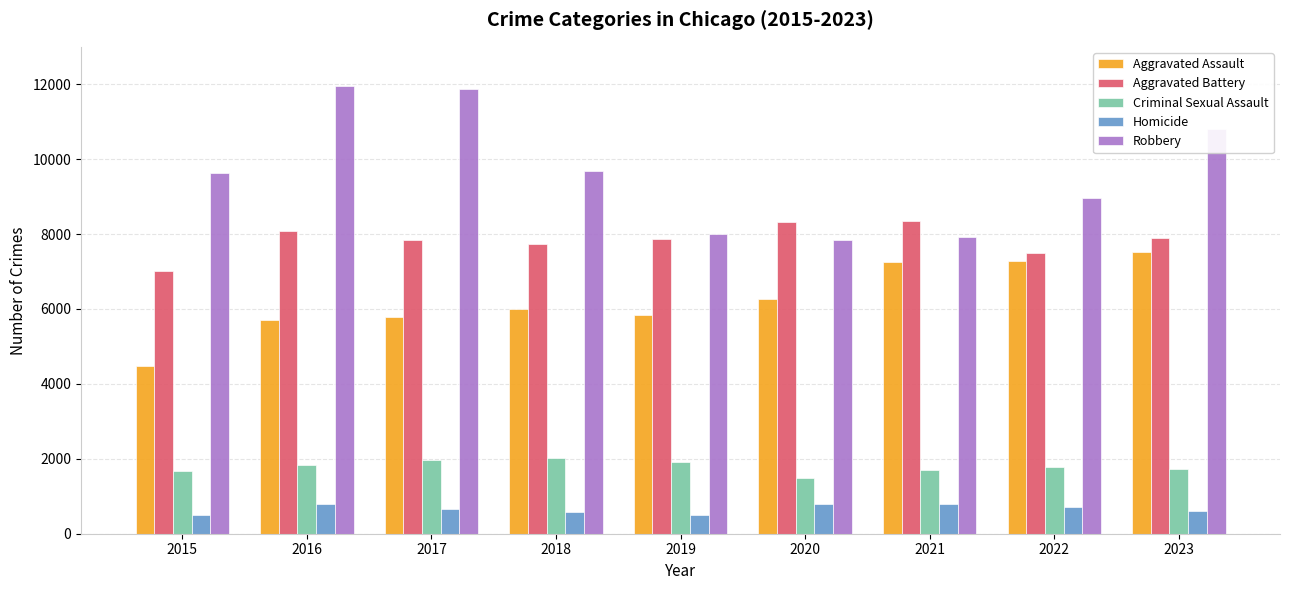

At which label is Aggravated Assault closest to 5996?

2018